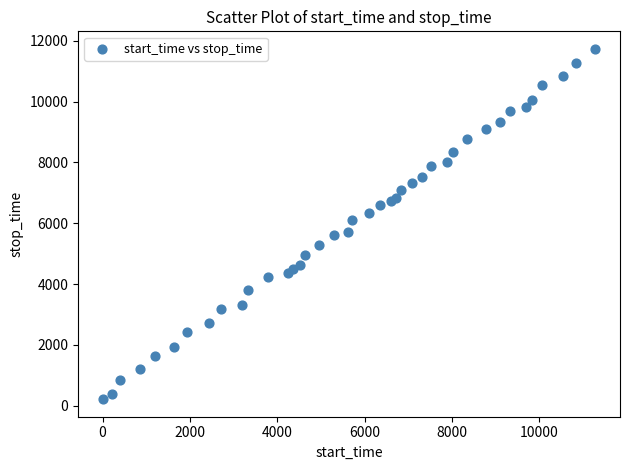

What Y value in the scatter plot is closest to 5975?

6107